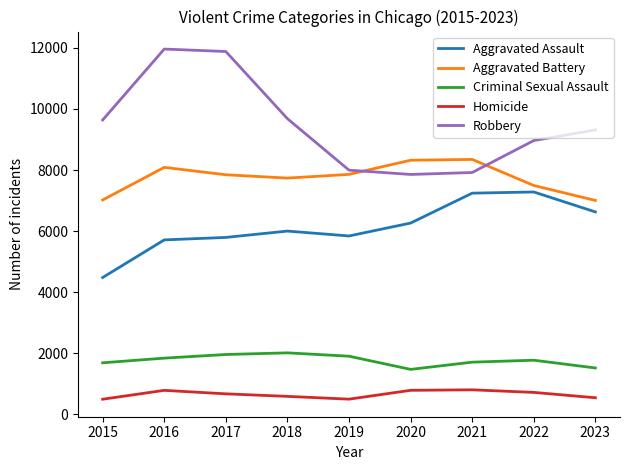

How many lines are shown in the chart?

5